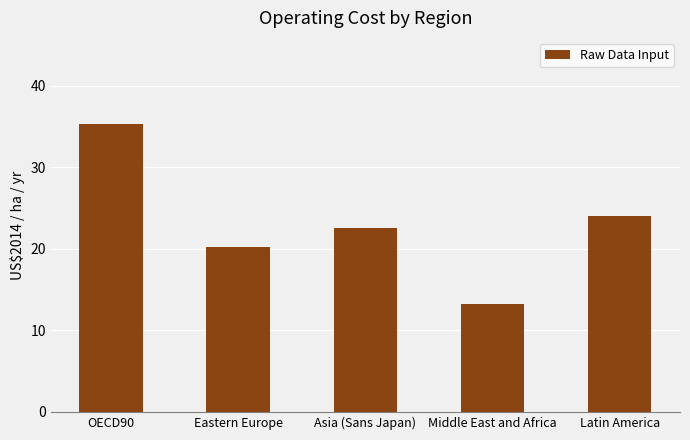

At which category does the chart reach its peak across all series?

OECD90